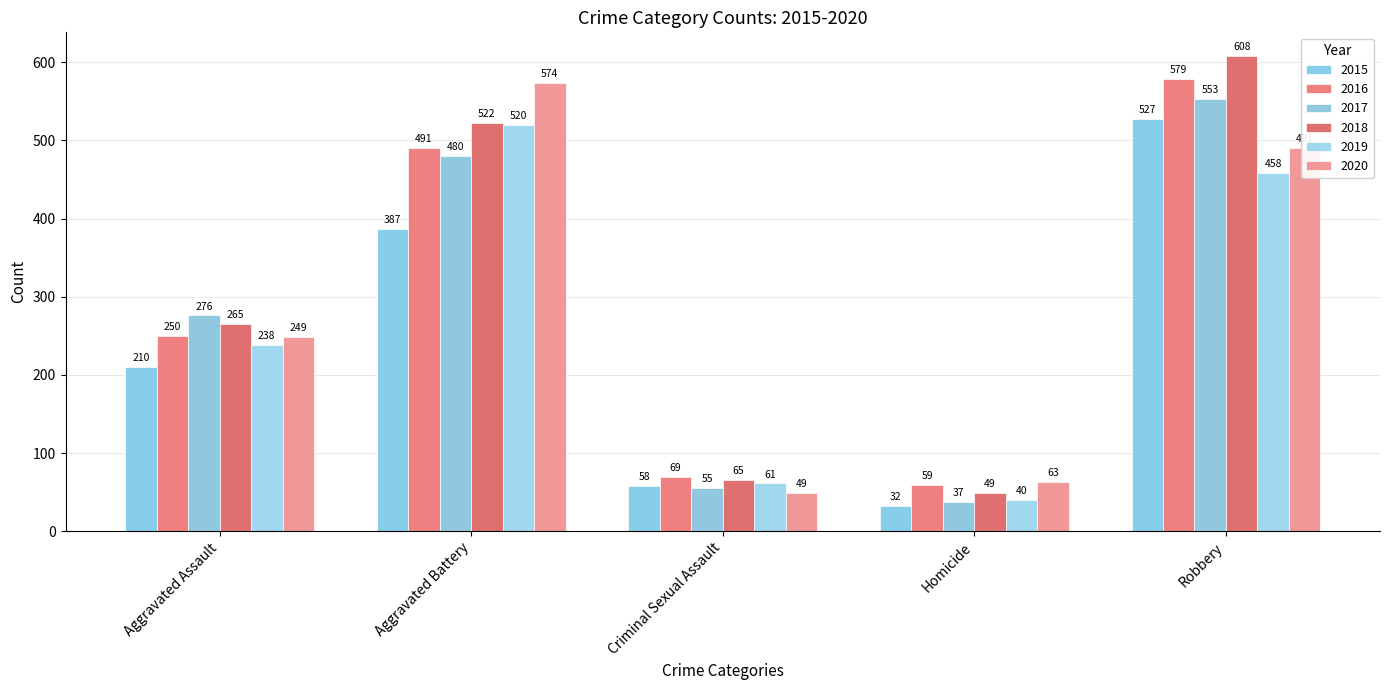

What is the value of the 2018 bar at the 3rd from the left?

65